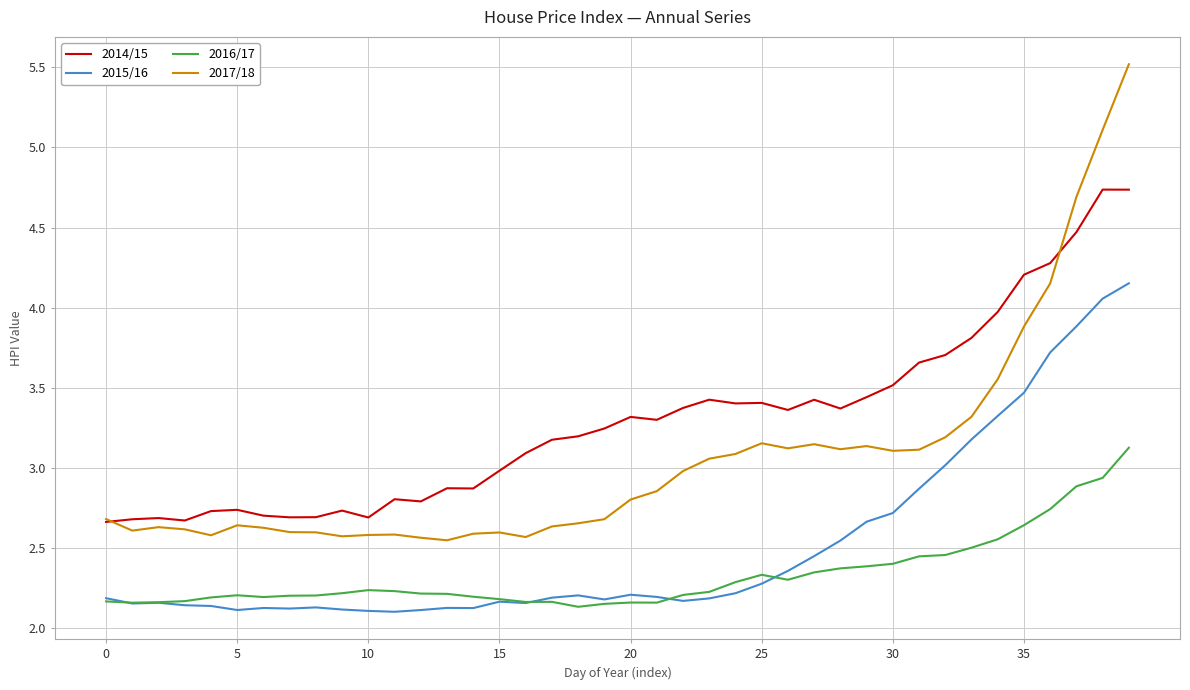

What is the maximum value for 2017/18?

5.5